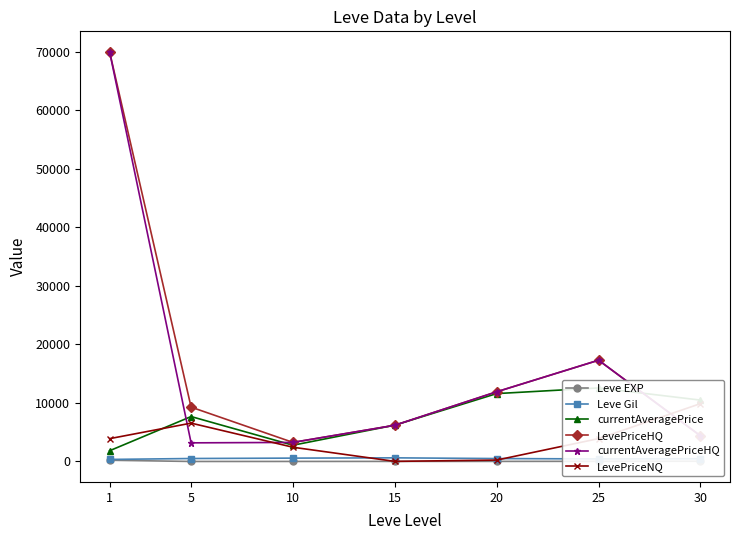

Between 15 and 5, which is larger?

15